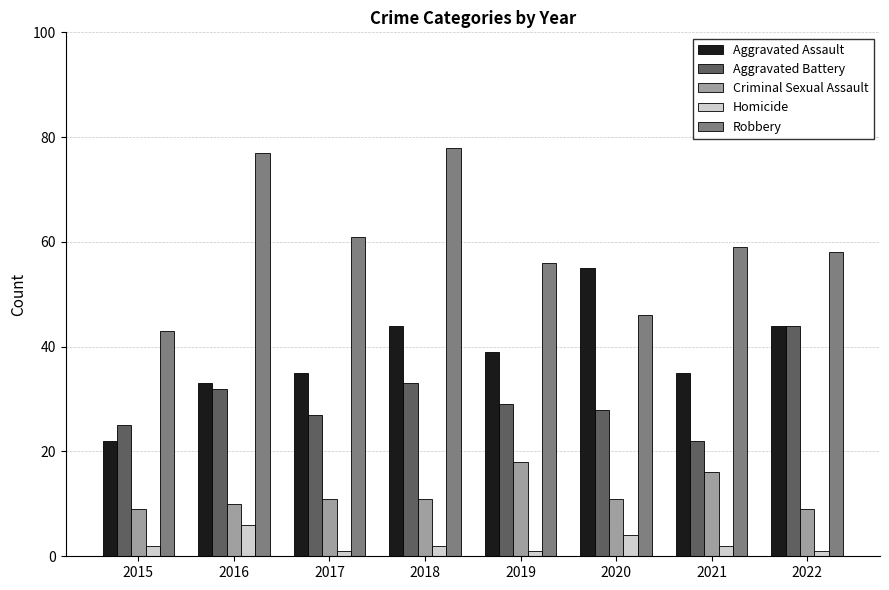

What is the difference between the second highest and minimum values in the Aggravated Battery series?

11